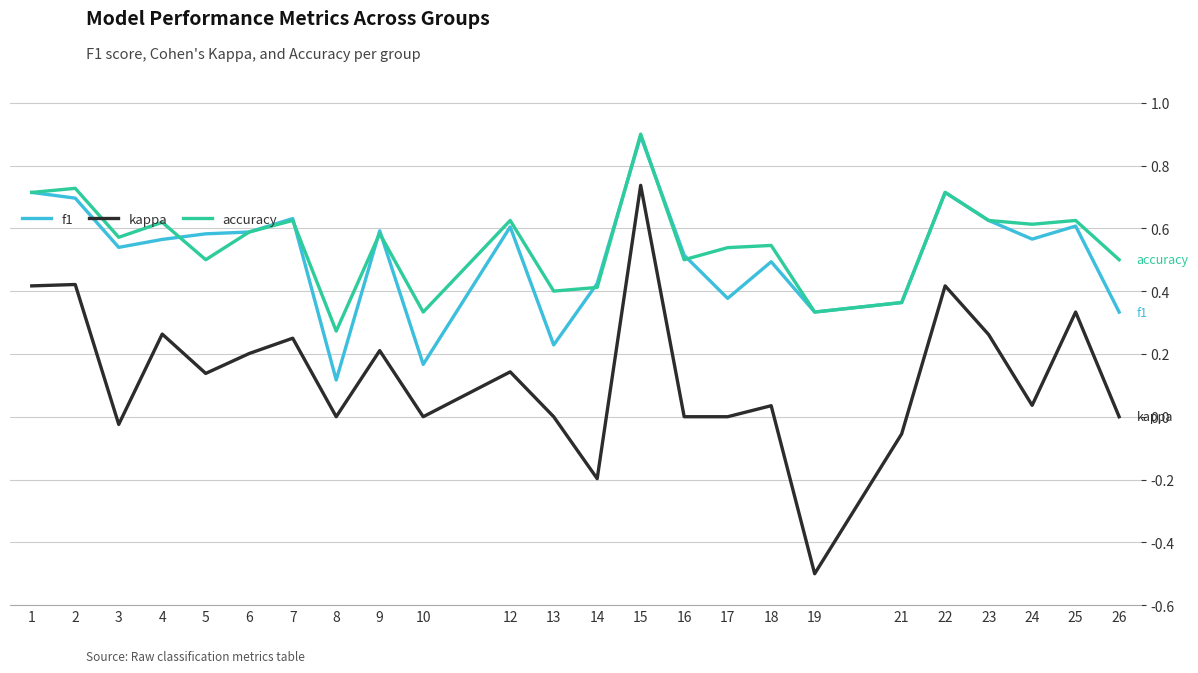

Is the value of accuracy at 9 greater than the value of kappa at 18?

Yes